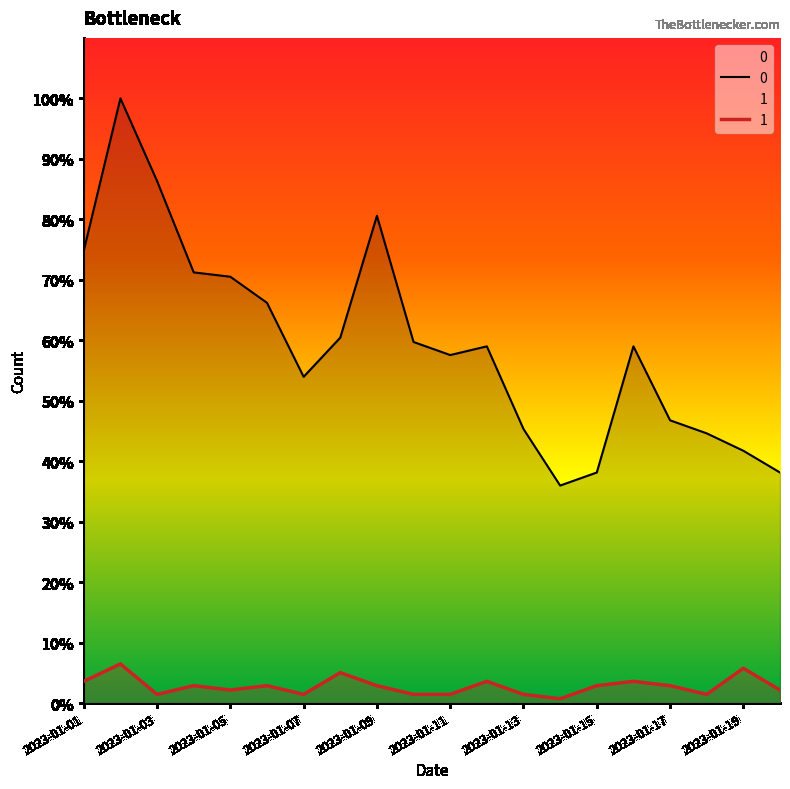

In 0, how many points are higher than both neighbors (excluding endpoints)?

4